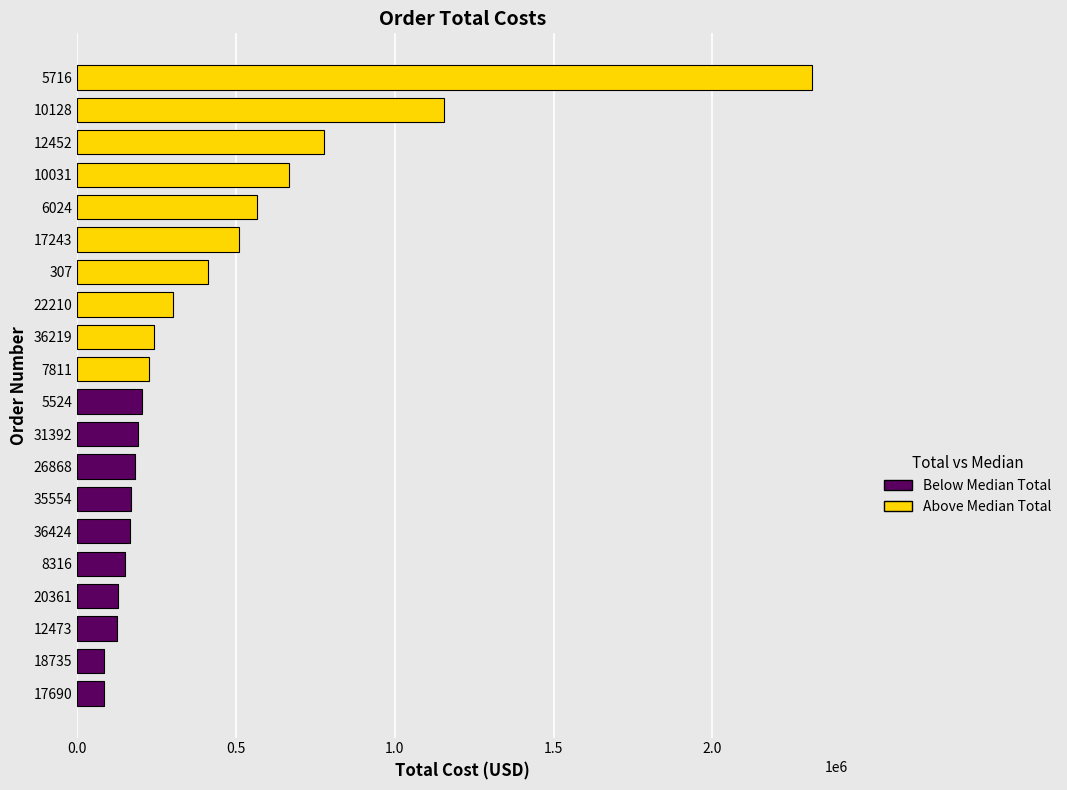

The value at 307 is 124420.8. True or false?

False